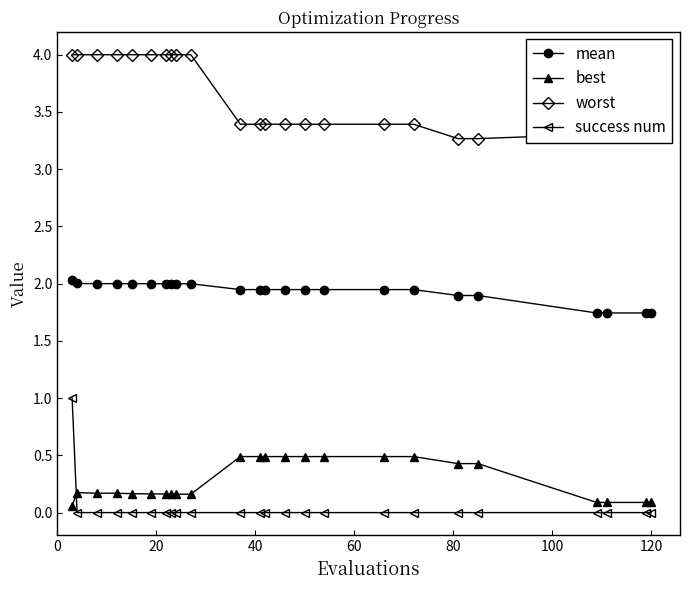

Which series has the largest total across all categories?

worst